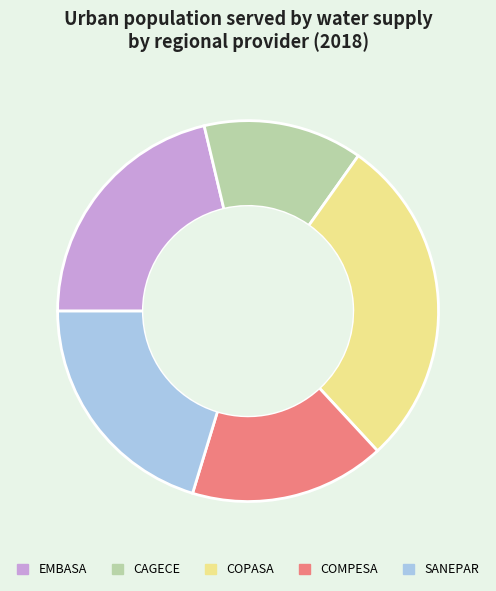

Is it true that COPASA is 35% of the pie?

False